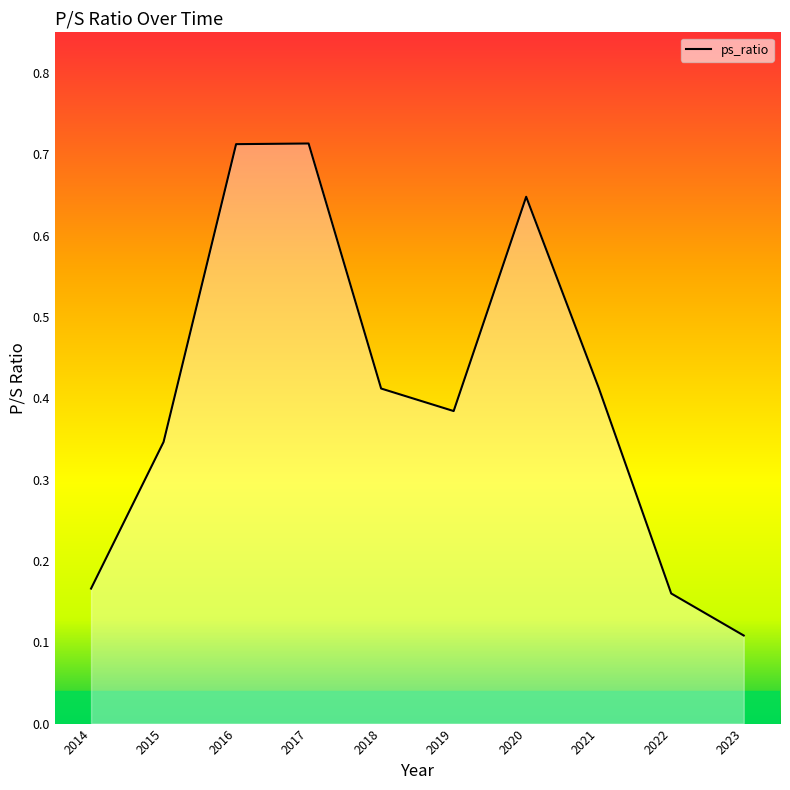

Is it true that the value at 2020 is 1.0?

False